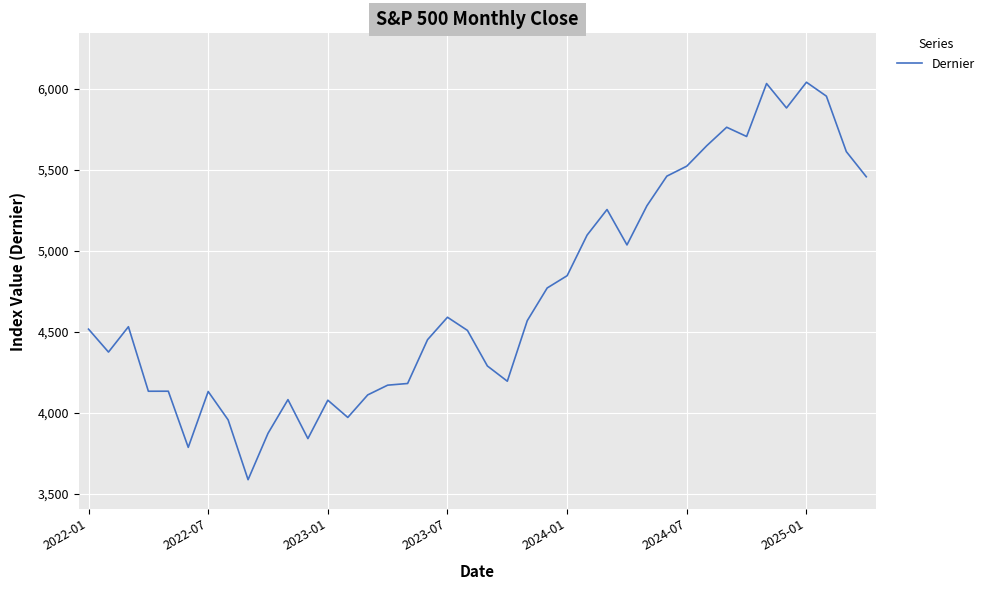

What is the maximum value shown in the chart?

6040.5